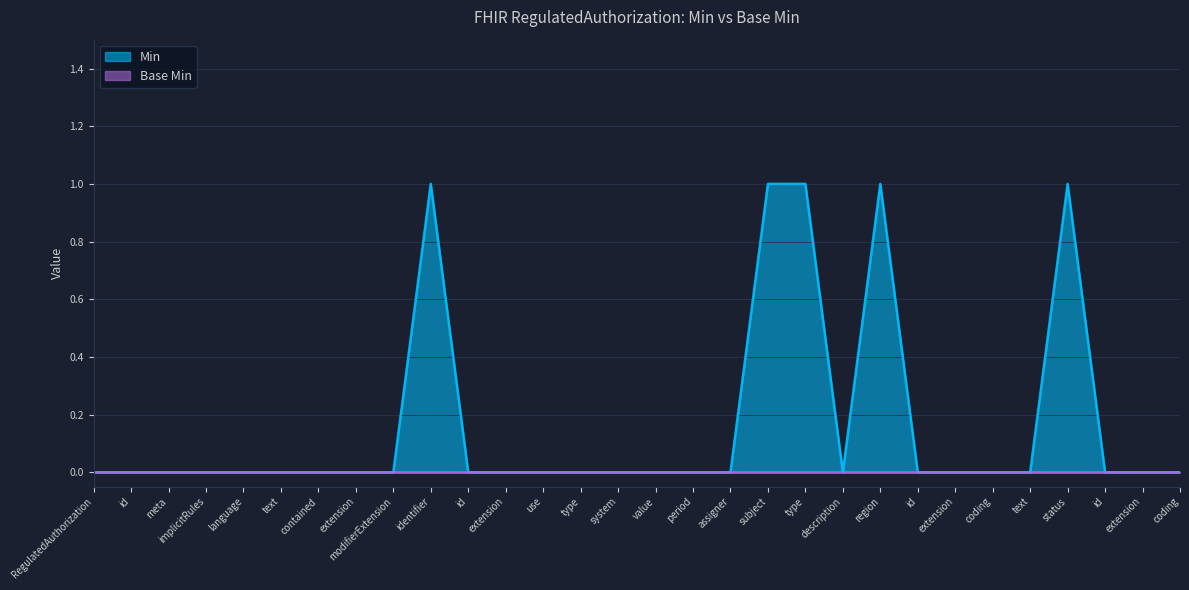

Does the chart display data point markers on the line(s)?

No